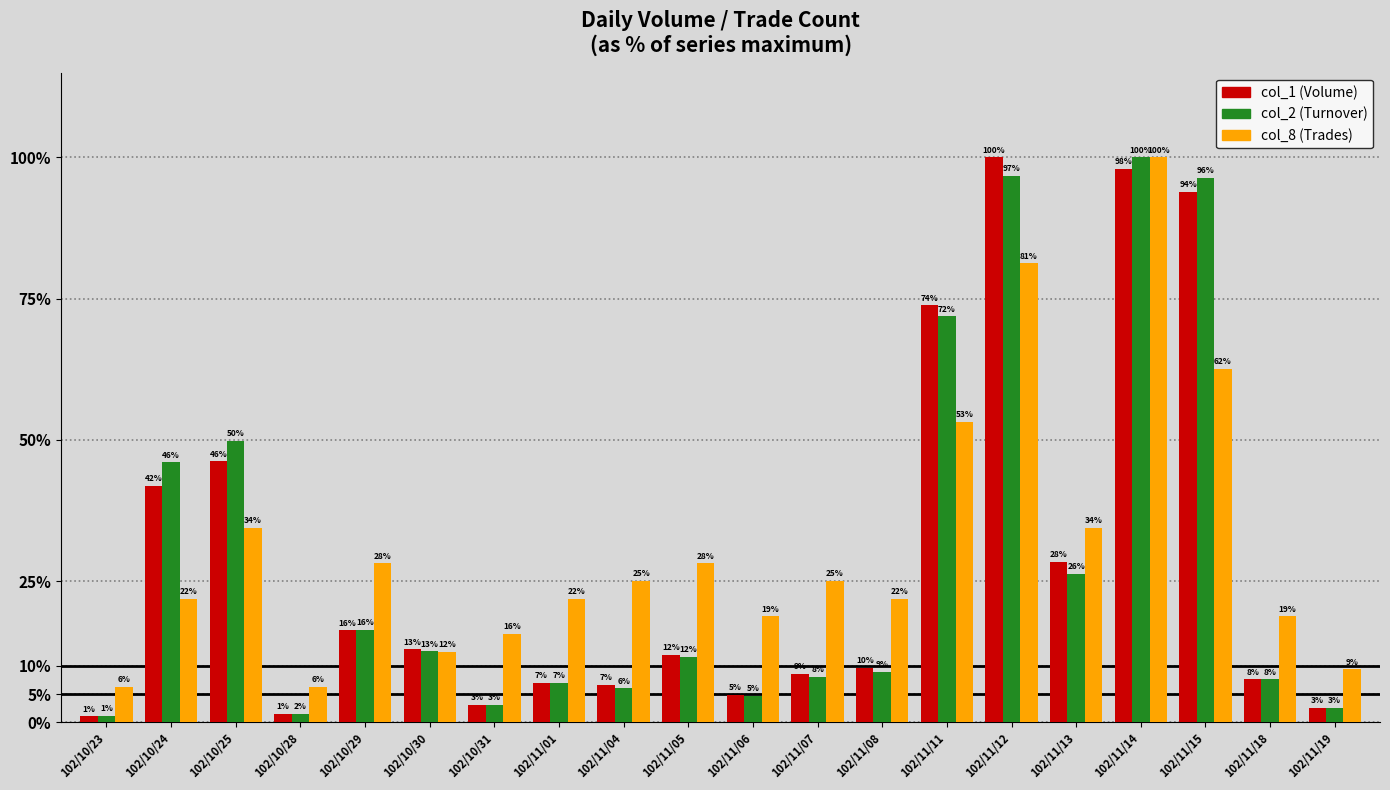

At which category is the sum across all series the highest?

102/11/14